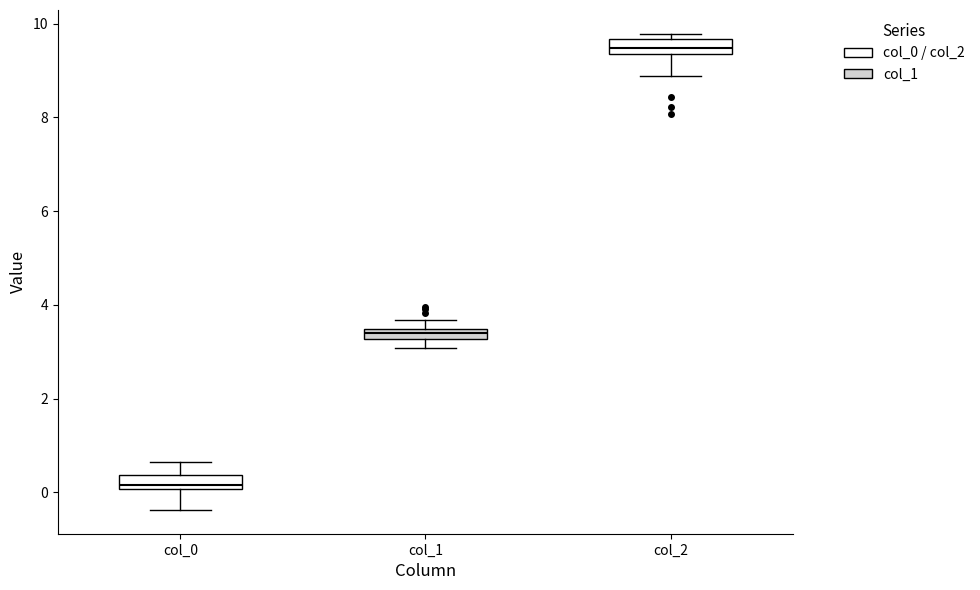

Which box has the lowest median line?

col_0